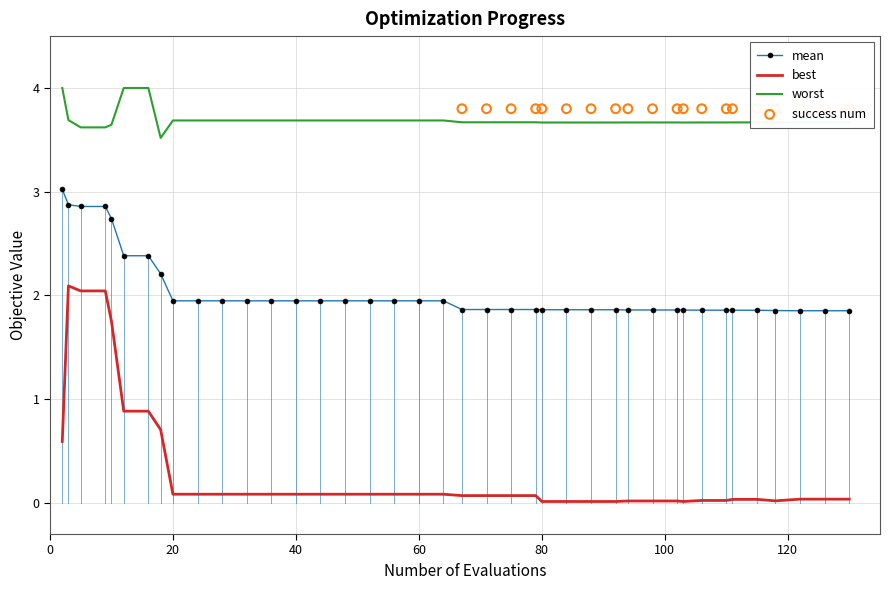

What is the total value across all series at 126?

5.6